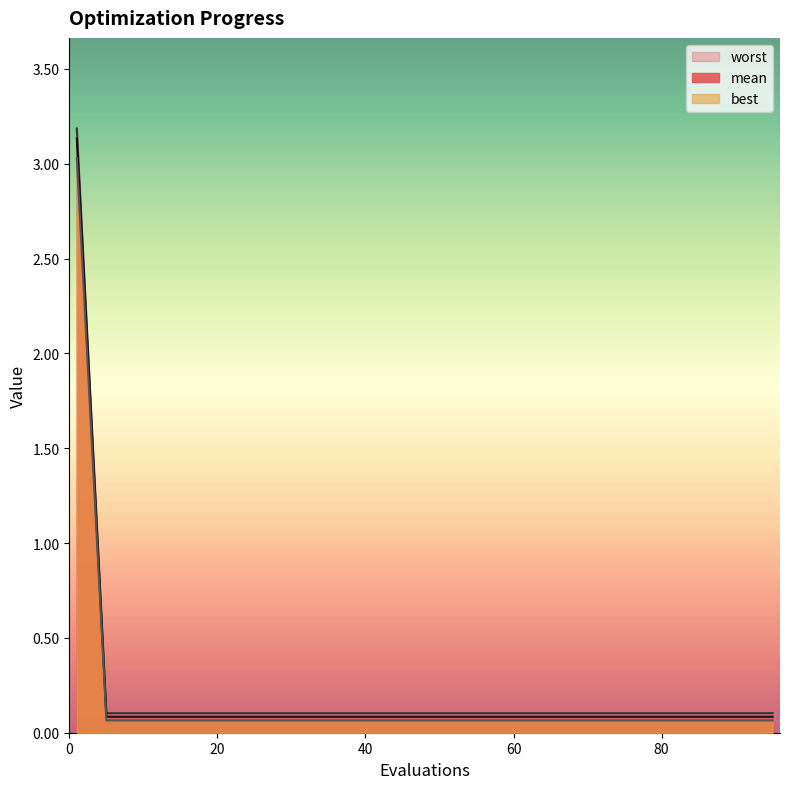

Reading left to right, extract all data points from this chart.

mean: 1=3.2	5=0.1	10=0.1	15=0.1	20=0.1	25=0.1	30=0.1	35=0.1	40=0.1	45=0.1	50=0.1	55=0.1	60=0.1	65=0.1	70=0.1	75=0.1	80=0.1	85=0.1	90=0.1	95=0.1
best: 1=3.0	5=0.1	10=0.1	15=0.1	20=0.1	25=0.1	30=0.1	35=0.1	40=0.1	45=0.1	50=0.1	55=0.1	60=0.1	65=0.1	70=0.1	75=0.1	80=0.1	85=0.1	90=0.1	95=0.1
worst: 1=3.1	5=0.1	10=0.1	15=0.1	20=0.1	25=0.1	30=0.1	35=0.1	40=0.1	45=0.1	50=0.1	55=0.1	60=0.1	65=0.1	70=0.1	75=0.1	80=0.1	85=0.1	90=0.1	95=0.1